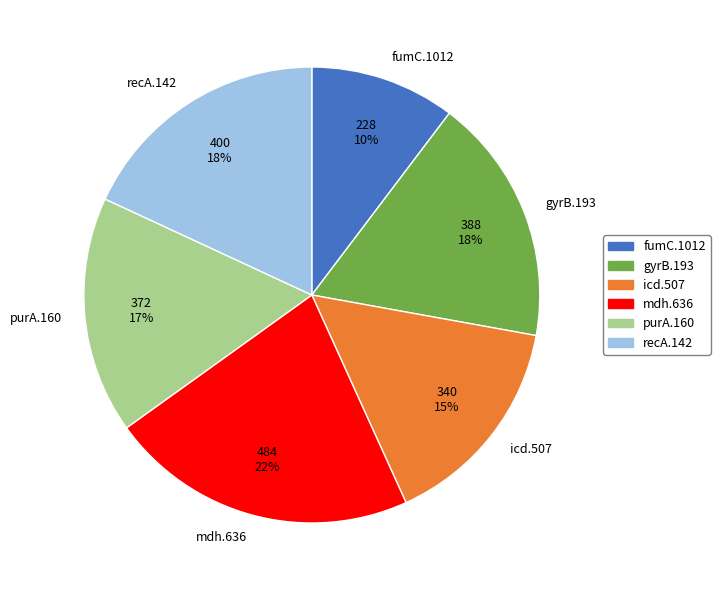

Approximately how many times larger is the value at fumC.1012 compared to gyrB.193?

0.6